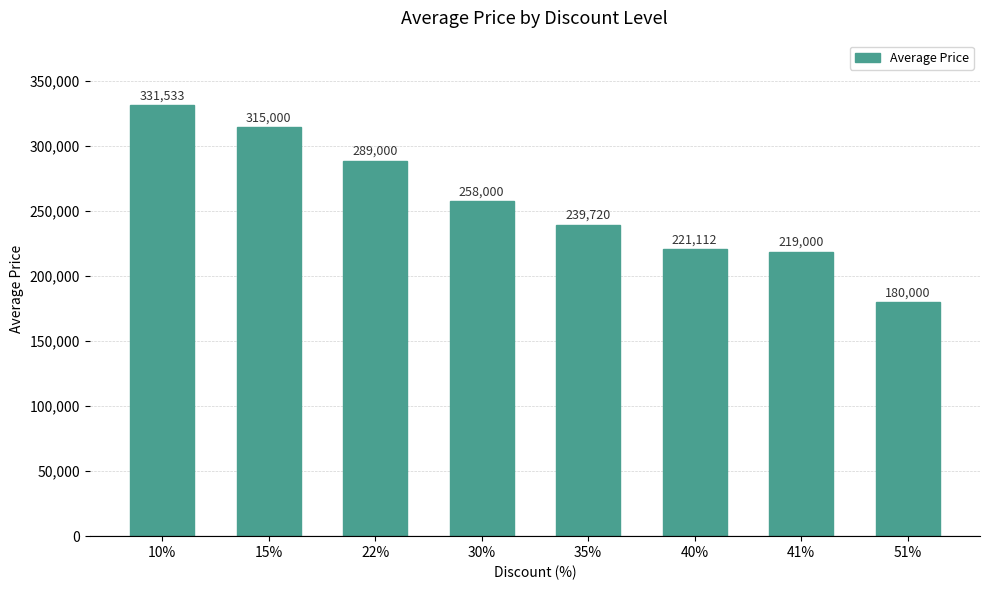

What is the label of the 1st bar from the right?

51%